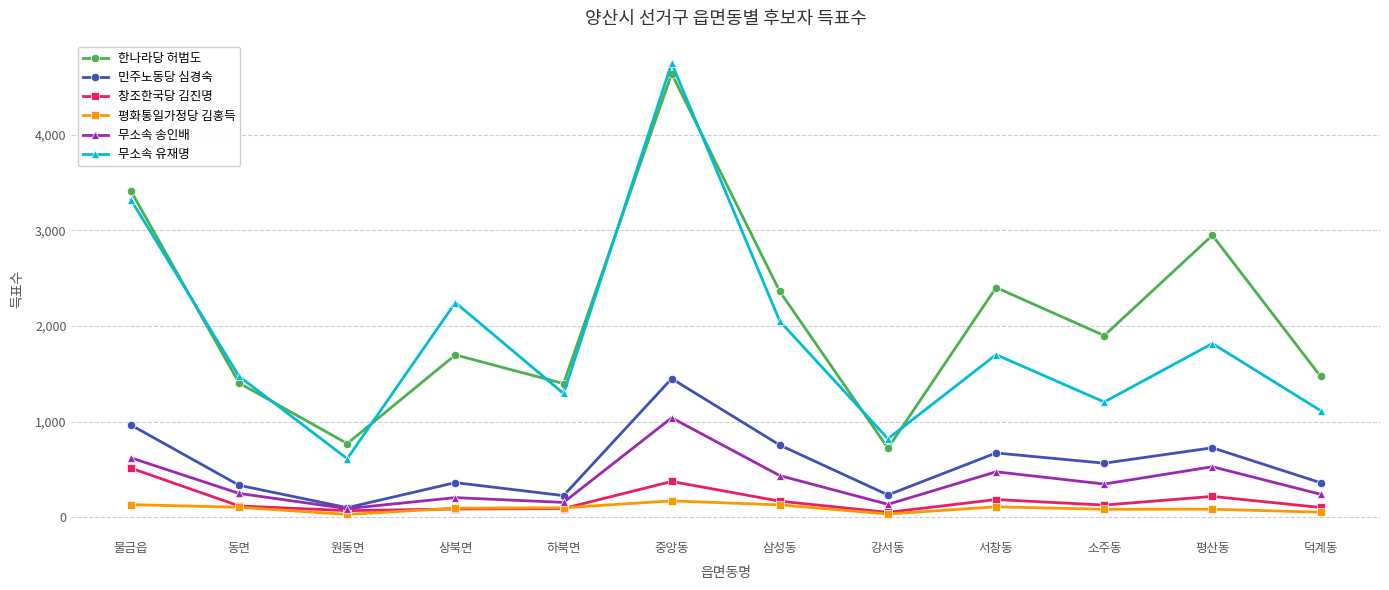

What is the label of the 9th point from the right?

상북면